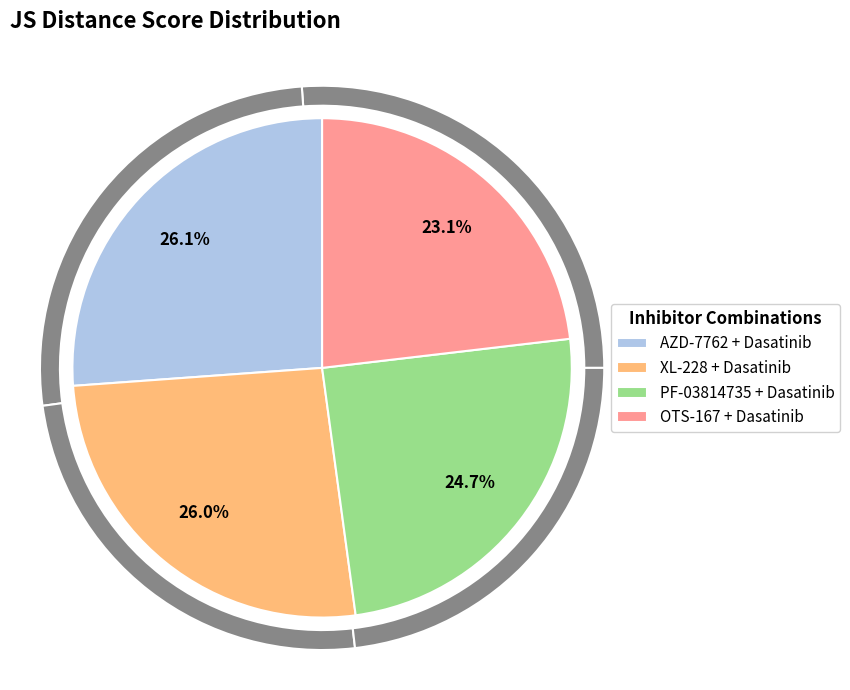

Does OTS-167 + Dasatinib represent more than half of the total?

No